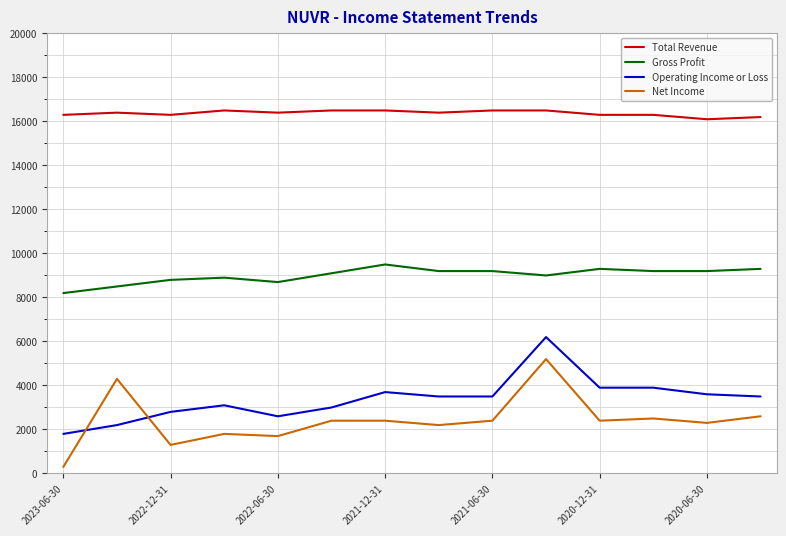

What is the average value of the Net Income series?

2414